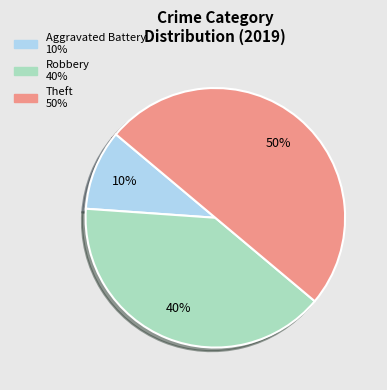

To the nearest percent, what is the average slice percentage?

33%